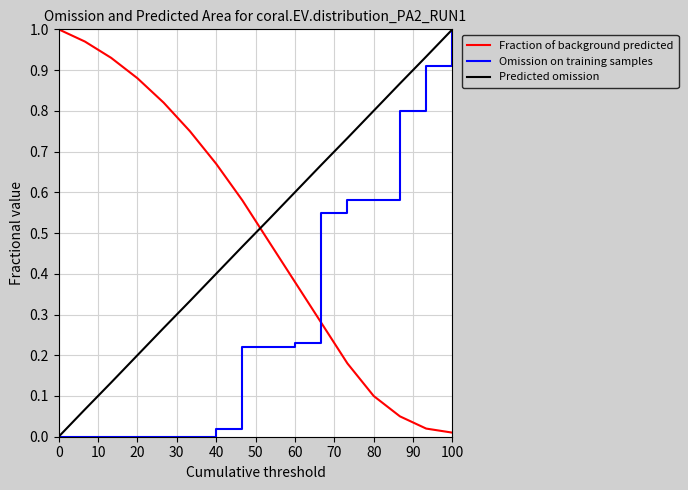

Which series ends up on top after the final intersection of Predicted omission and Fraction of background predicted?

Predicted omission